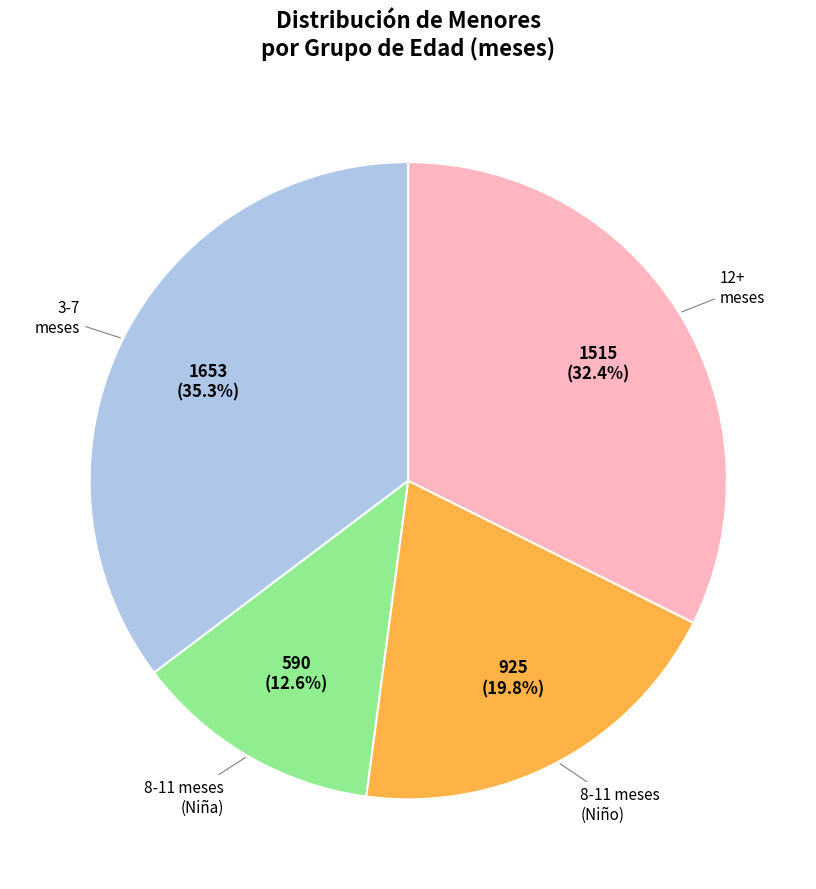

Does any single category account for the majority?

No